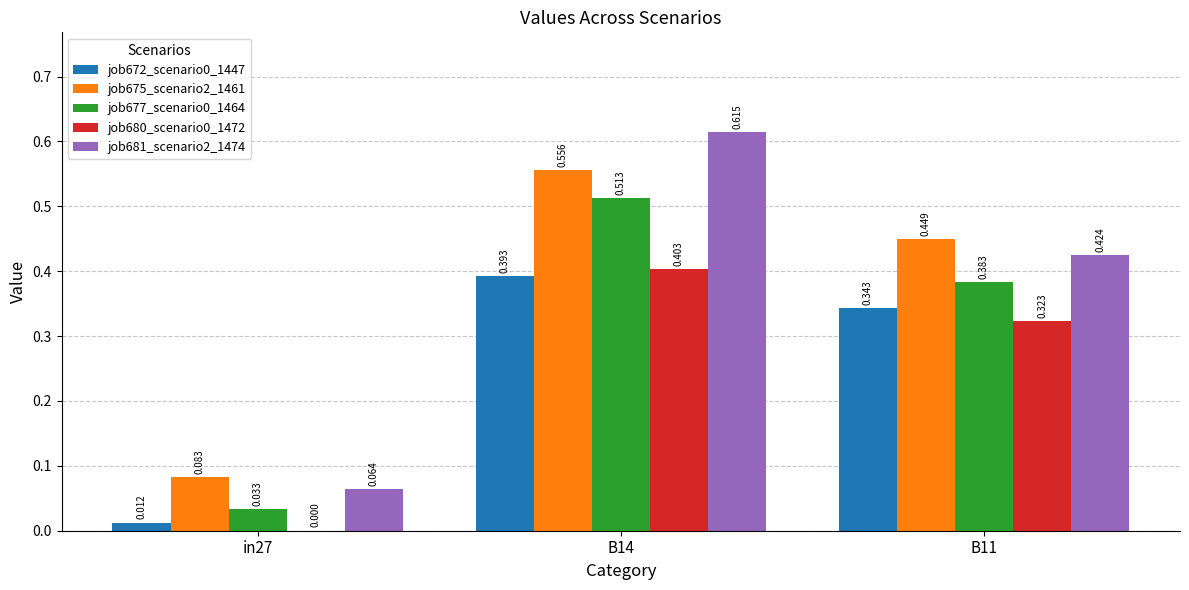

Is the value of job681_scenario2_1474 at B11 greater than the value of job672_scenario0_1447 at B14?

Yes